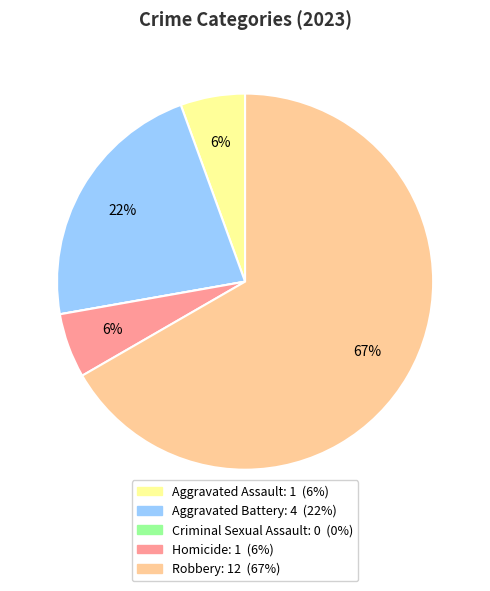

Which slice is the largest?

Robbery